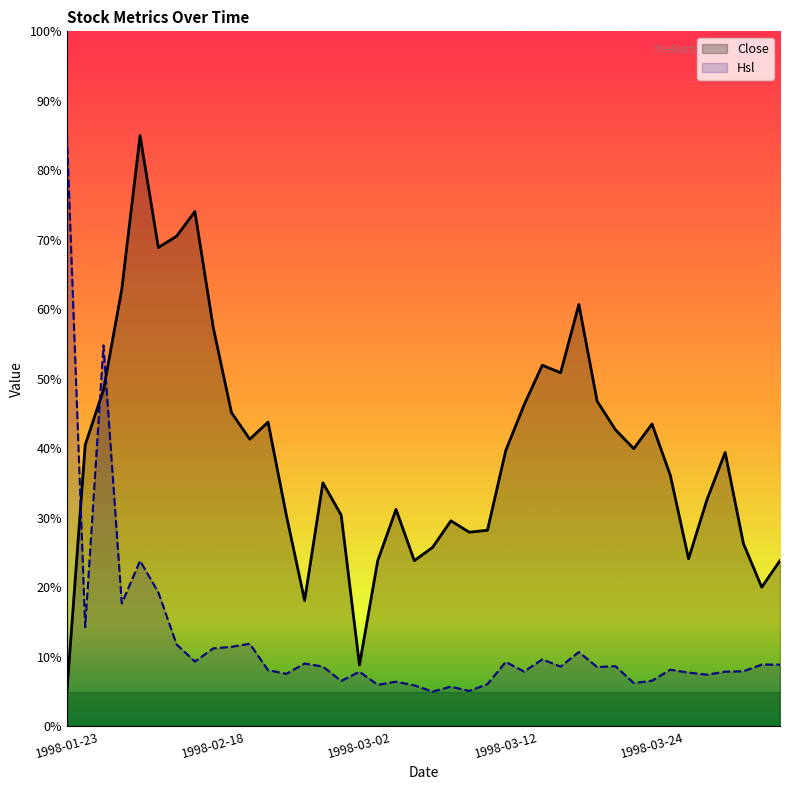

What is the sum of all Hsl values?

491.2